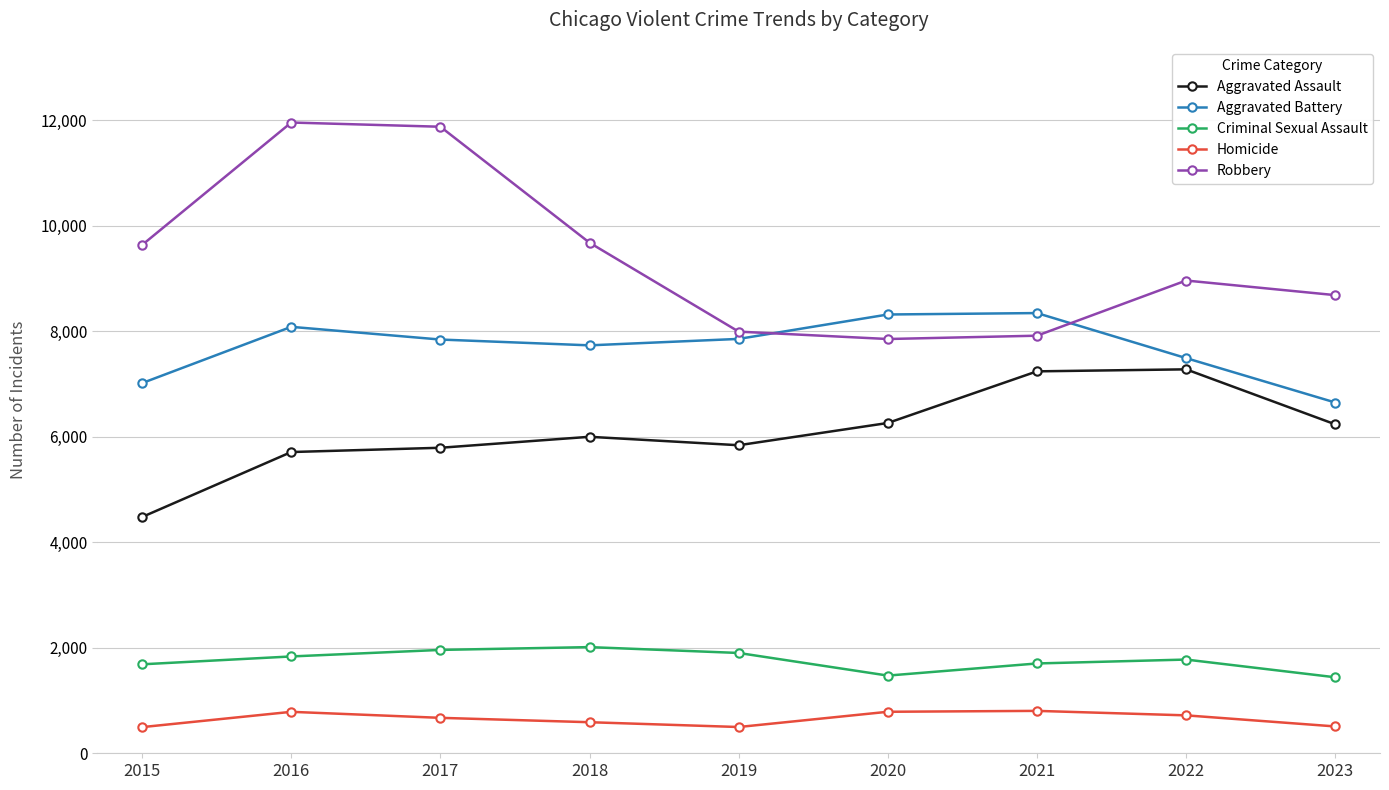

How many lines are shown in the chart?

5